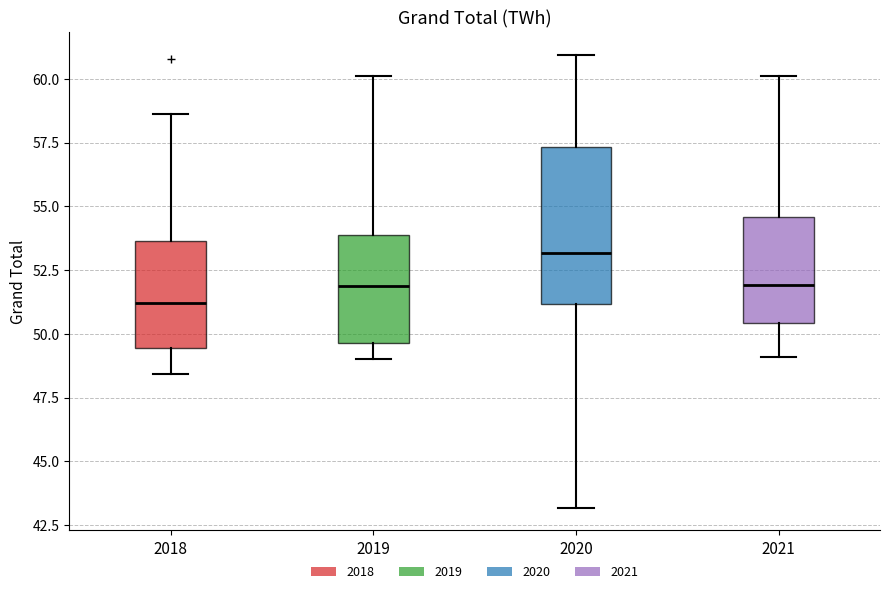

Which box has the highest median line?

2020